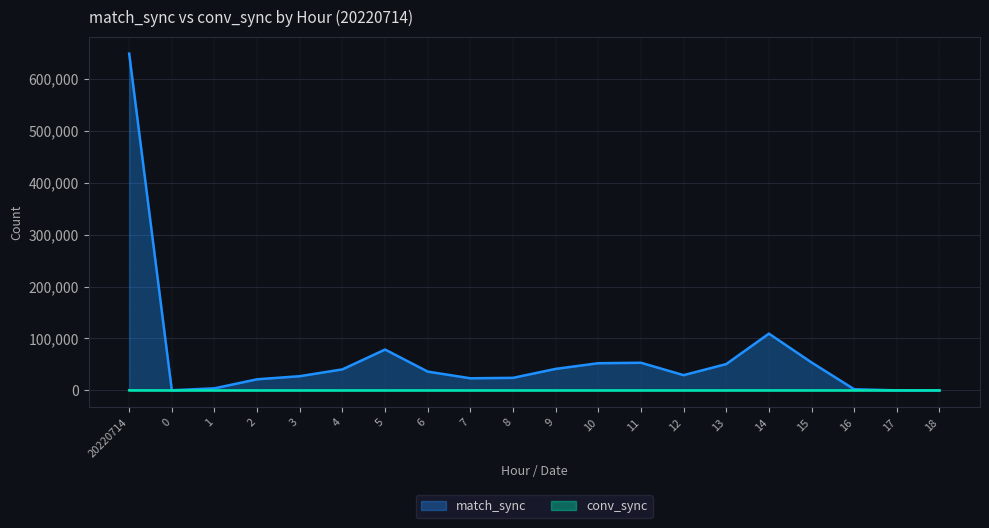

How many series are shown in this chart?

2